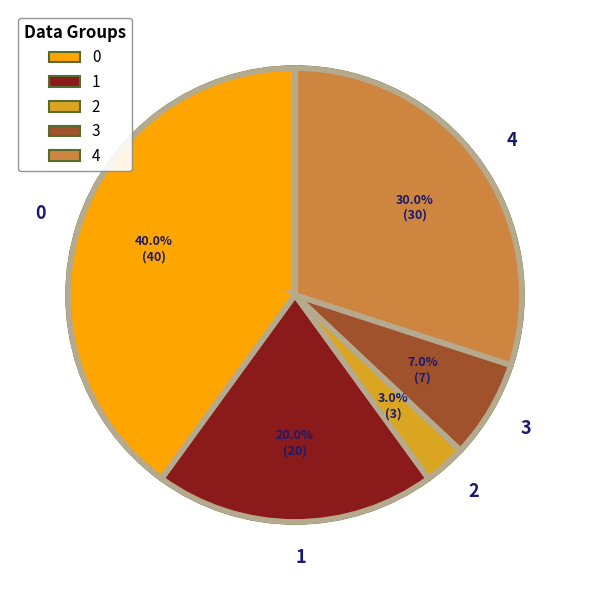

Is there a majority slice in this chart?

No